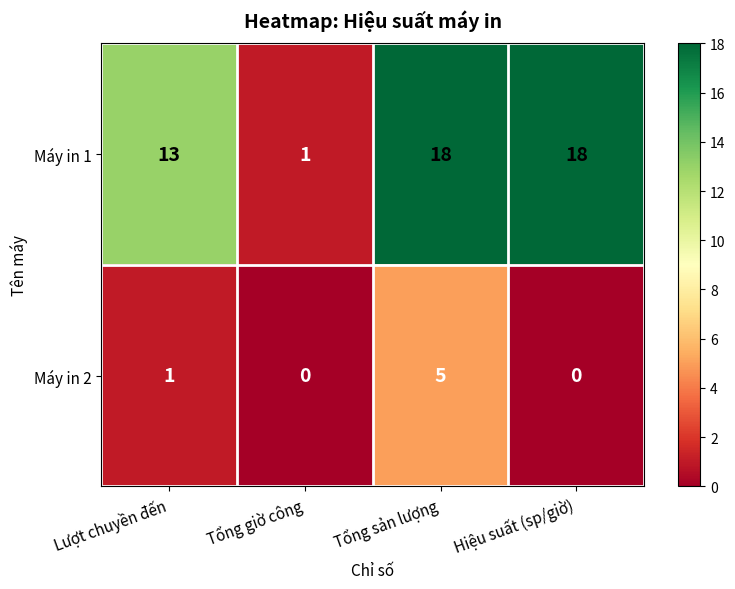

Is it true that Máy in 1 equals 18 at Tổng sản lượng?

True